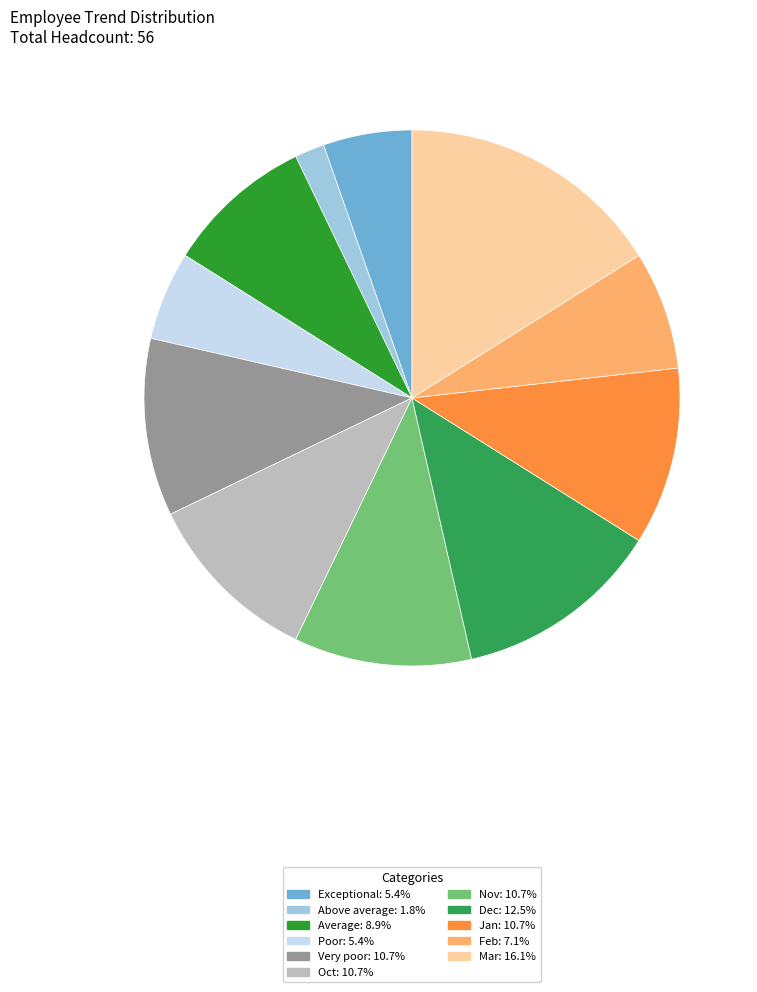

Does any single category account for the majority?

No